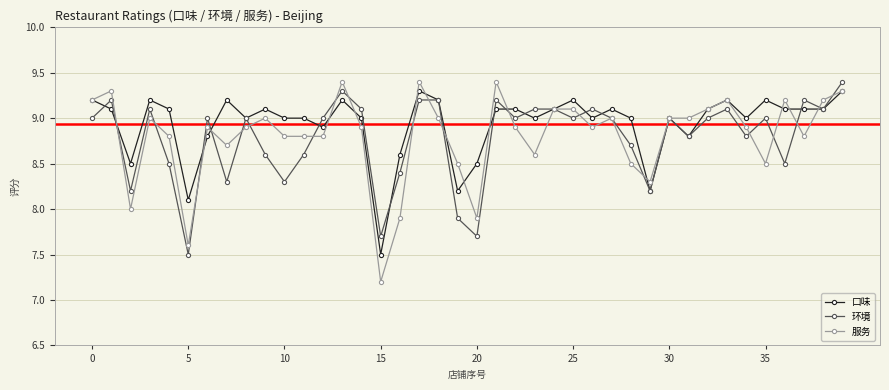

What are all the series names shown in the legend?

口味, 环境, 服务